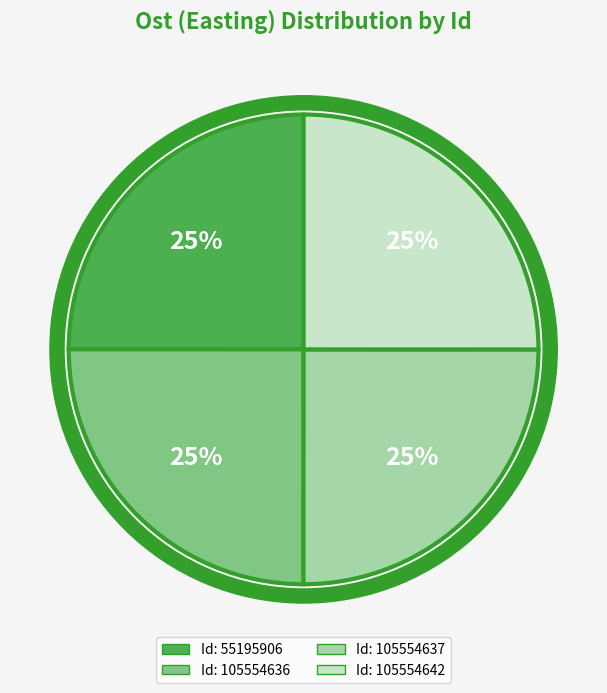

To the nearest percent, what is the combined percentage of 55195906 and 105554636?

50%